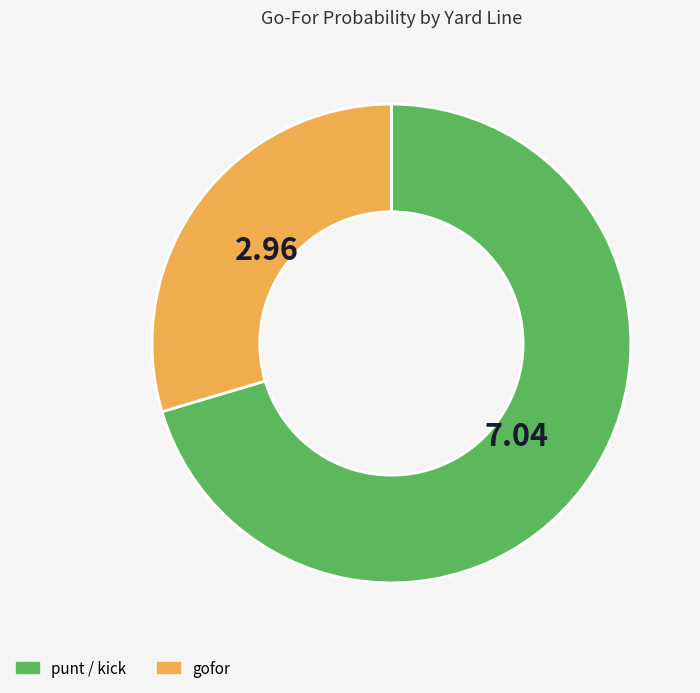

Rank the categories by value from lowest to highest.

gofor, punt / kick